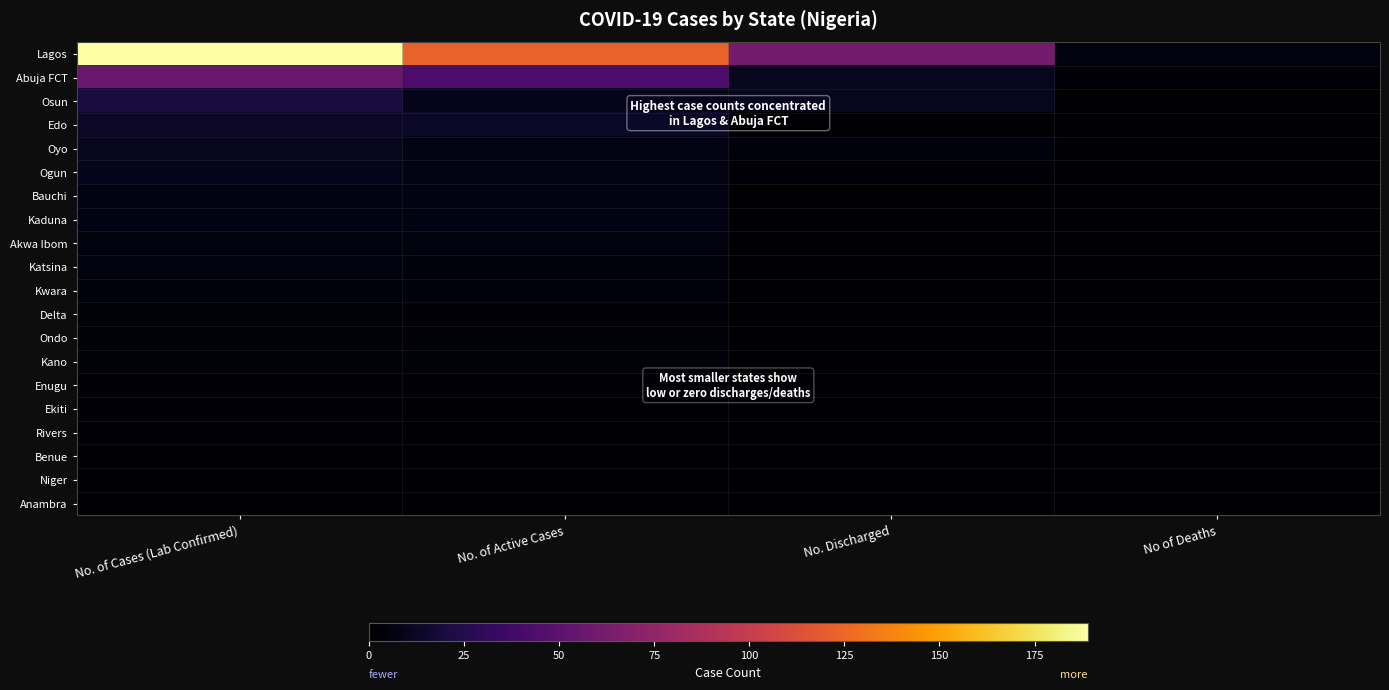

What is the difference between the highest and lowest values at No. Discharged?

61